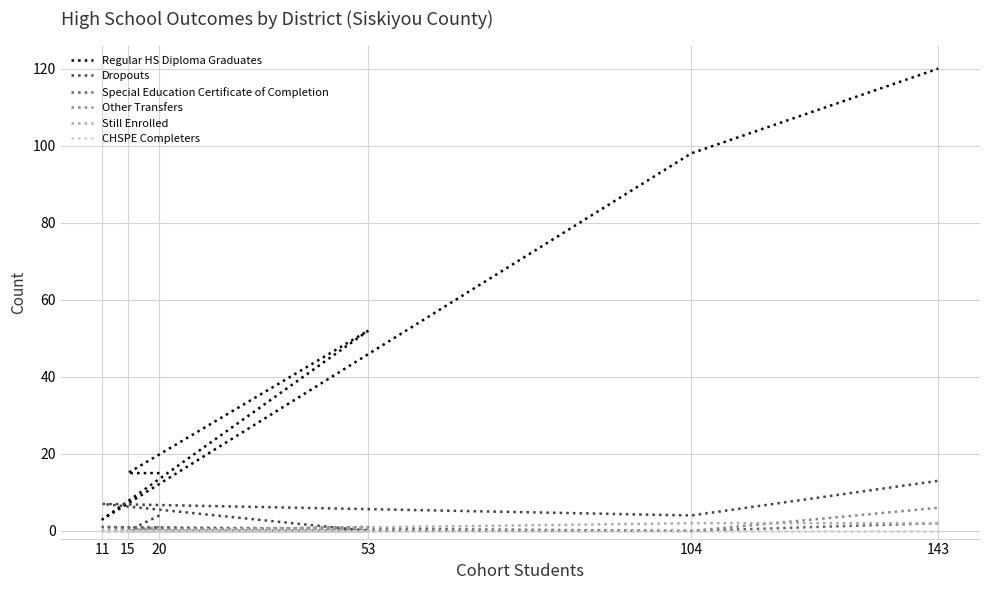

What are all the series names shown in the legend?

Regular HS Diploma Graduates, Dropouts, Special Education Certificate of Completion, Other Transfers, Still Enrolled, CHSPE Completers